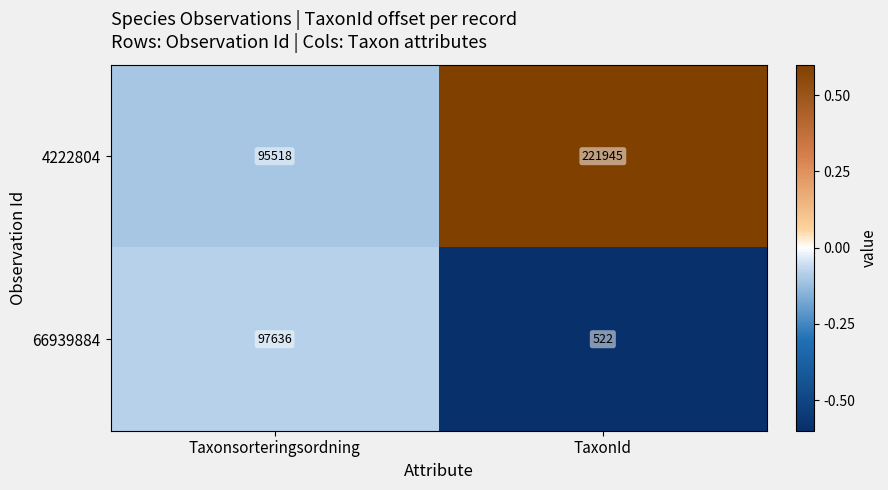

True or false: 4222804 has a value of 61722 at Taxonsorteringsordning.

False